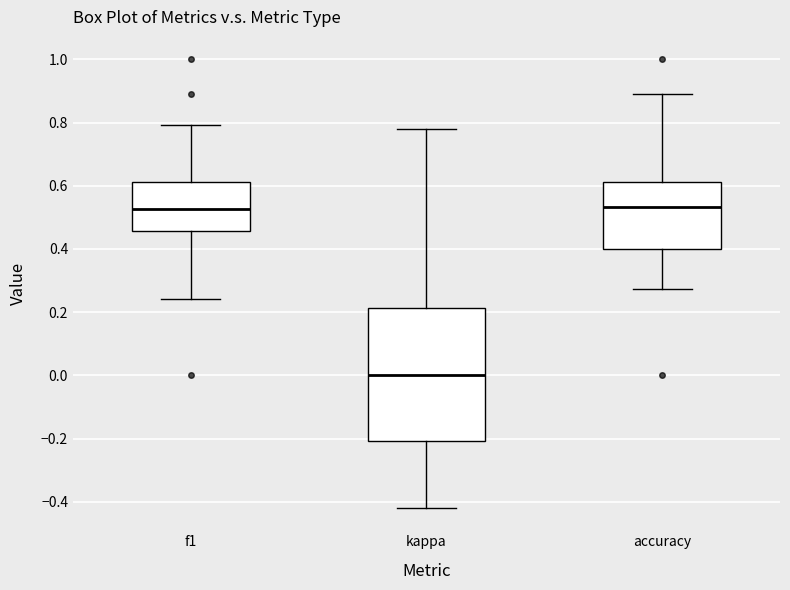

Reading left to right, read every box against the y-axis: the position of its median line, the range the box covers, and the ends of its whiskers. The values are not printed on the chart, so give them approximately, as read against the axis.

f1: median 0.52, box 0.46 to 0.62, whiskers 0.24 to 0.80
kappa: median 0.00, box -0.20 to 0.22, whiskers -0.42 to 0.78
accuracy: median 0.54, box 0.40 to 0.62, whiskers 0.28 to 0.88